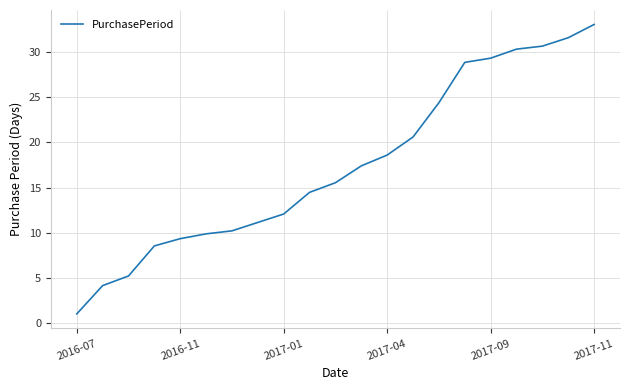

What is the smallest value displayed?

1.0